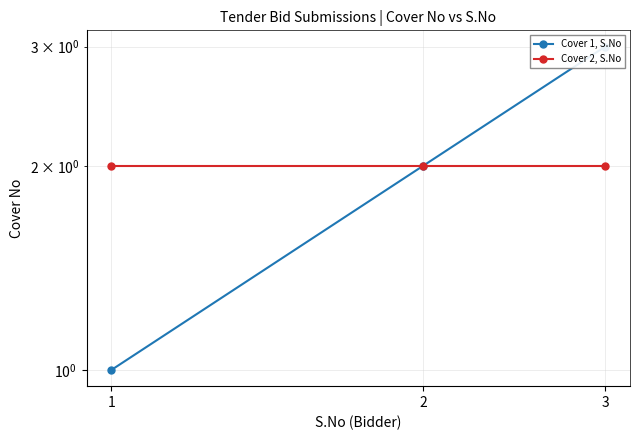

Is this an area chart (filled region under the line)?

No